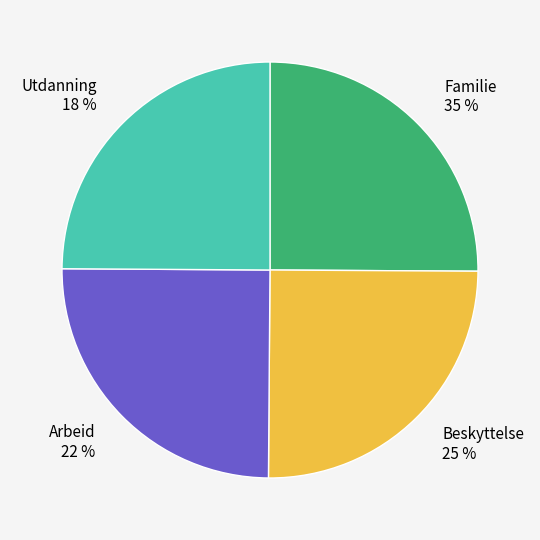

How much of the chart is everything except 4?

75.1%